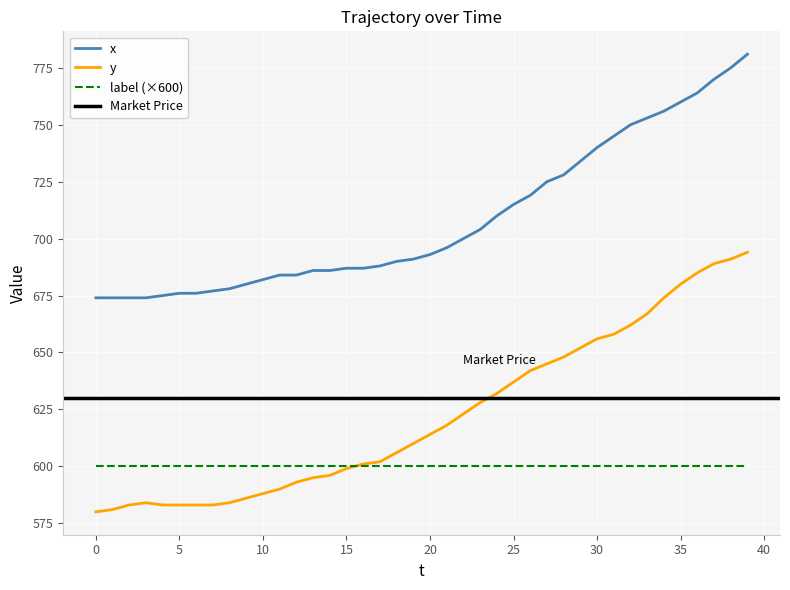

Does the chart display data point markers on the line(s)?

No